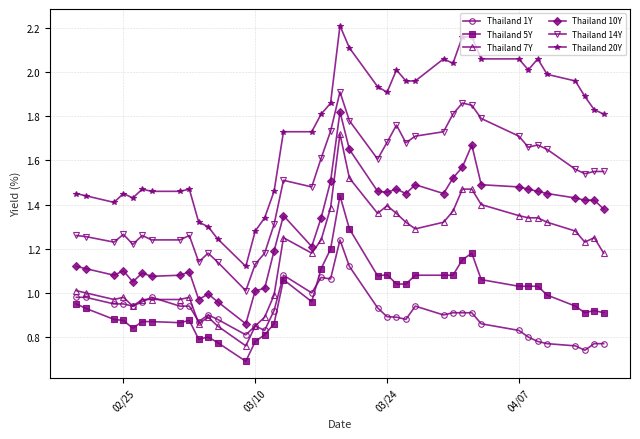

True or false: Thailand 5Y and Thailand 7Y intersect in this chart.

False